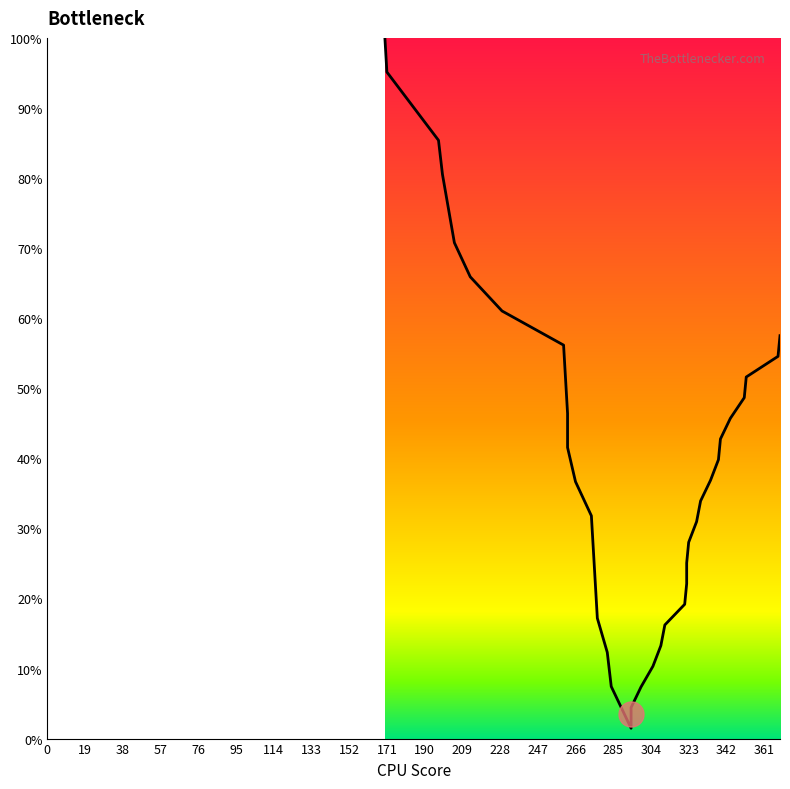

What is the maximum value shown in the chart?

100.0